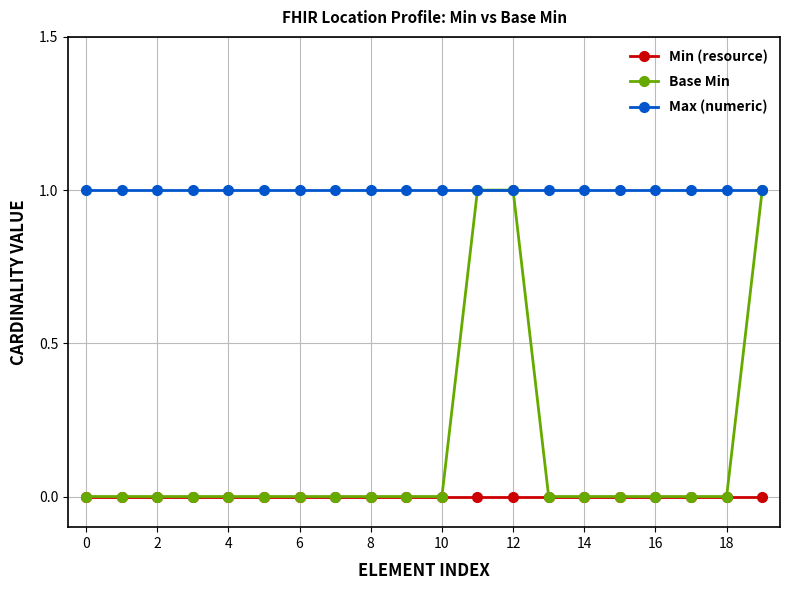

Which series has the largest total across all categories?

Max (numeric)